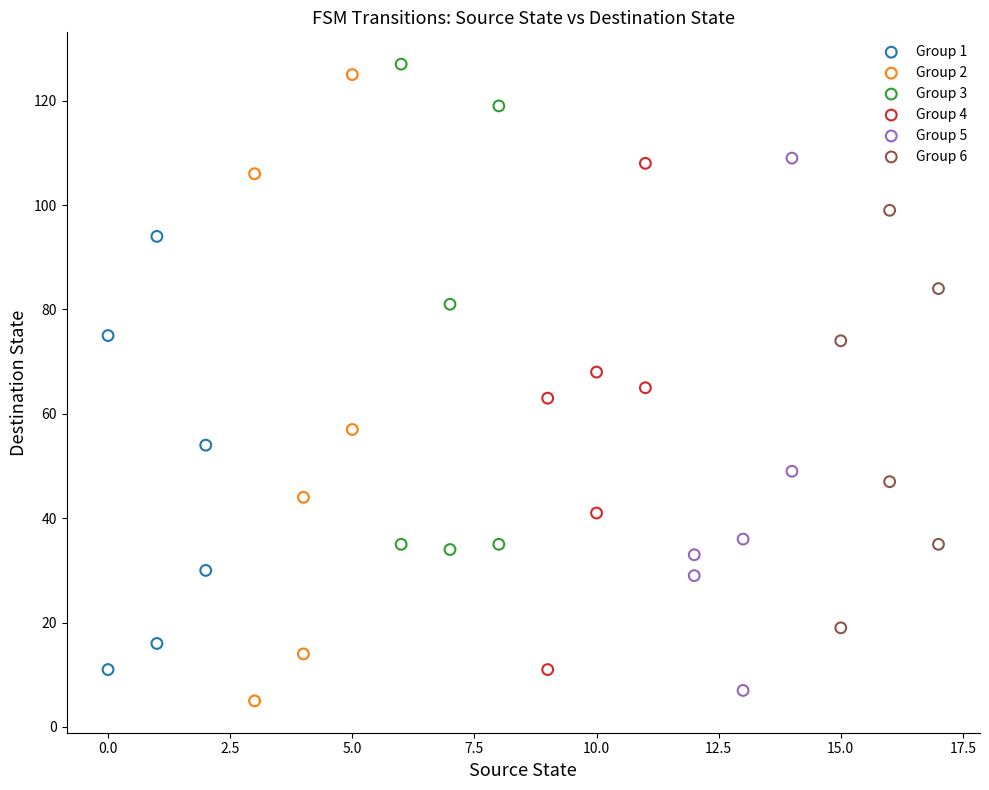

Which series has the largest Y range (max minus min)?

Group 2